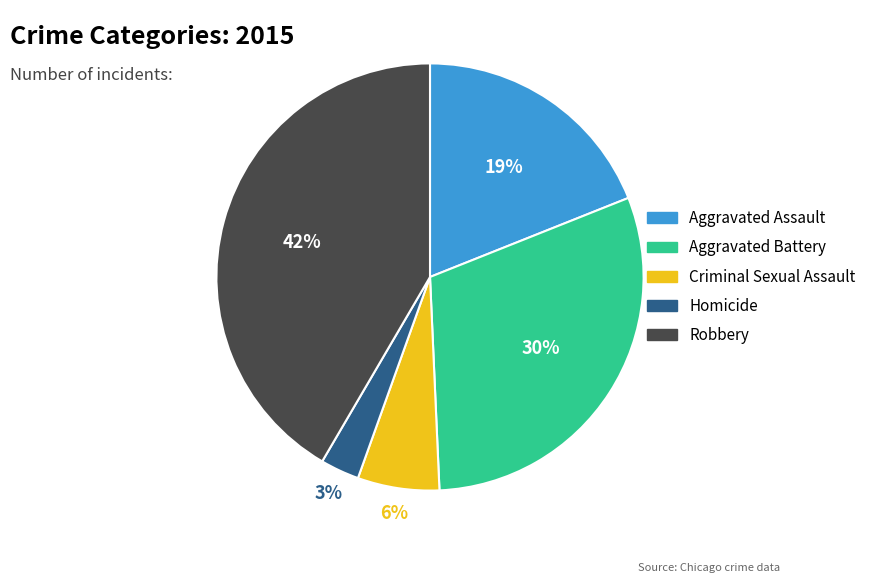

Do Aggravated Assault and Homicide together represent more than half of the pie?

No